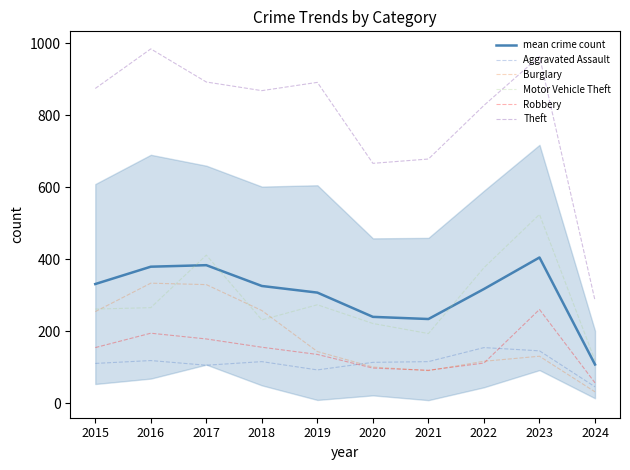

At which category is the sum across all series the highest?

2023